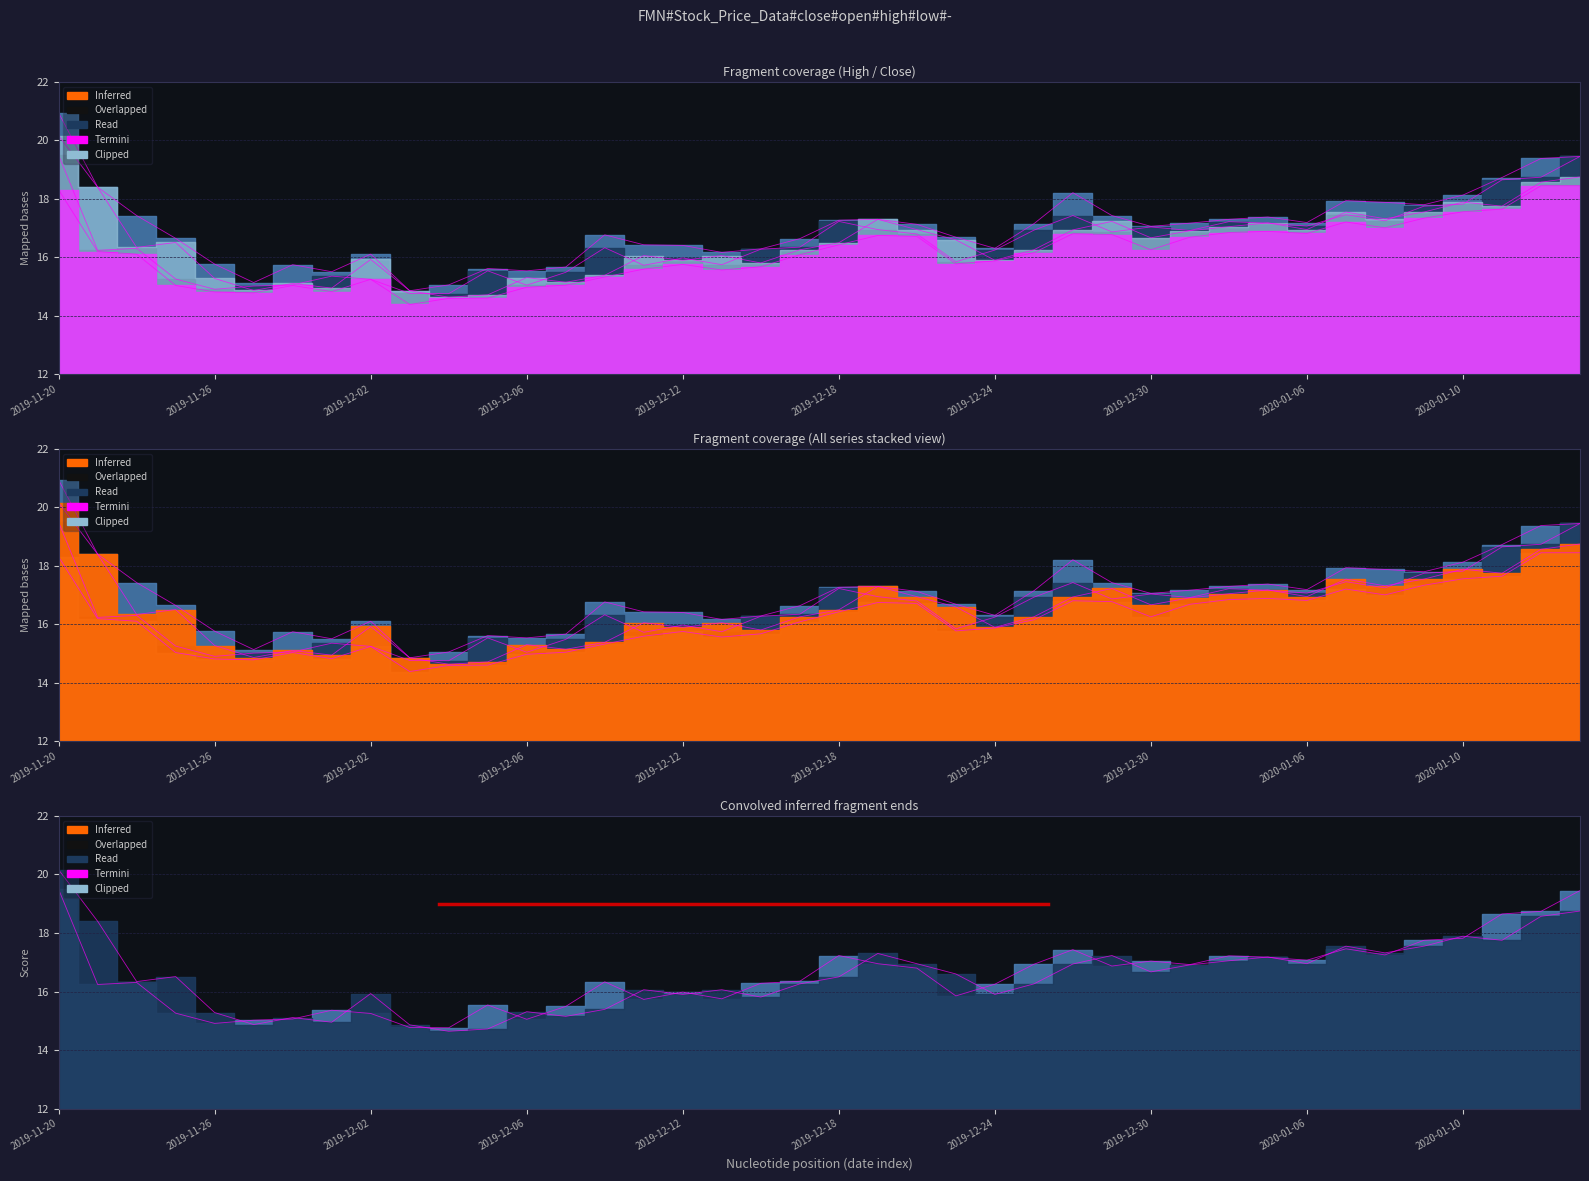

At which category is the sum across all series the highest?

2019-11-20